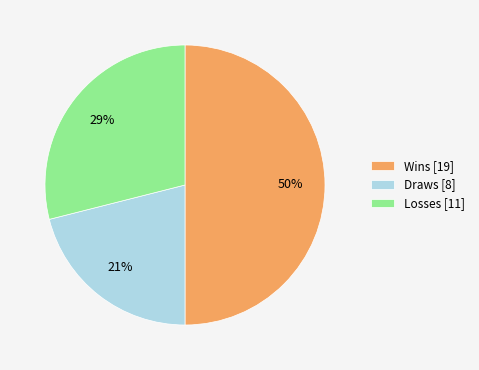

To the nearest percent, what percentage of the pie is Losses [11]?

29%